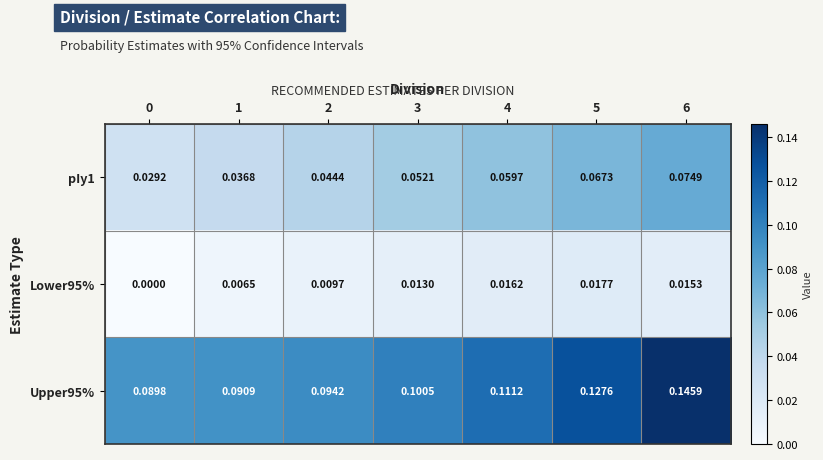

Is the value of Lower95% at 5 greater than the value of Upper95% at 3?

No